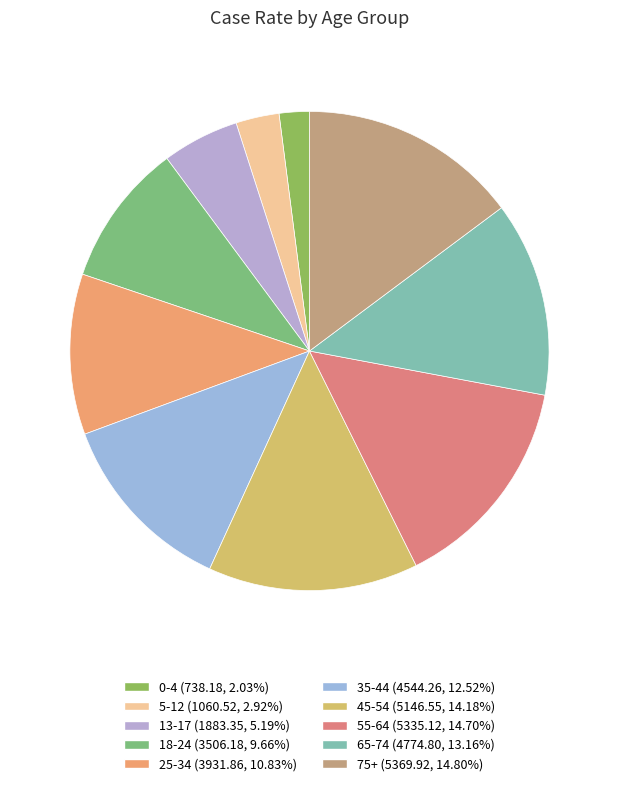

Does any single category account for the majority?

No